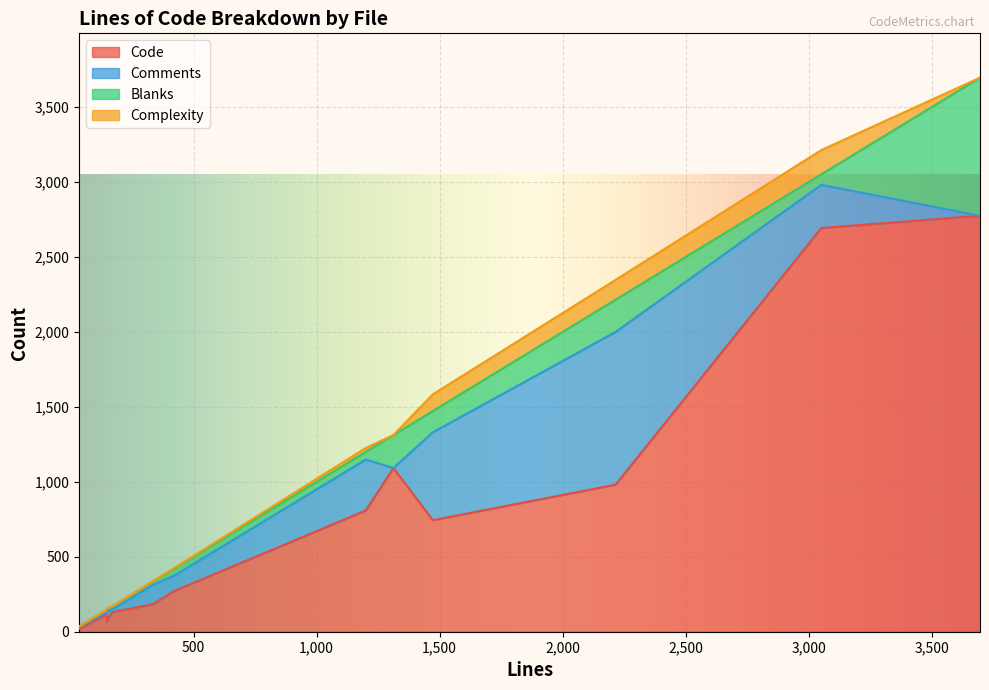

What is the total value across all series at TemplateParser.php?

3213